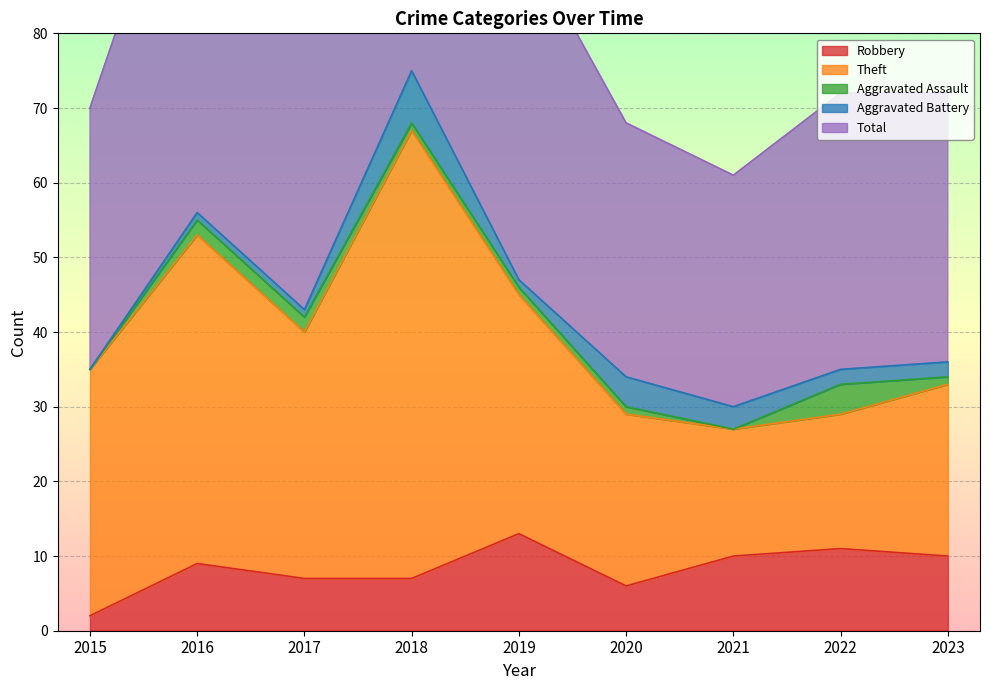

Reading right to left, what are all the values shown in this chart?

Robbery: 2023=10	2022=11	2021=10	2020=6	2019=13	2018=7	2017=7	2016=9	2015=2
Theft: 2023=23	2022=18	2021=17	2020=23	2019=32	2018=60	2017=33	2016=44	2015=33
Aggravated Assault: 2023=1	2022=4	2021=0	2020=1	2019=1	2018=1	2017=2	2016=2	2015=0
Aggravated Battery: 2023=2	2022=2	2021=3	2020=4	2019=1	2018=7	2017=1	2016=1	2015=0
Total: 2023=36	2022=37	2021=31	2020=34	2019=47	2018=75	2017=43	2016=56	2015=35